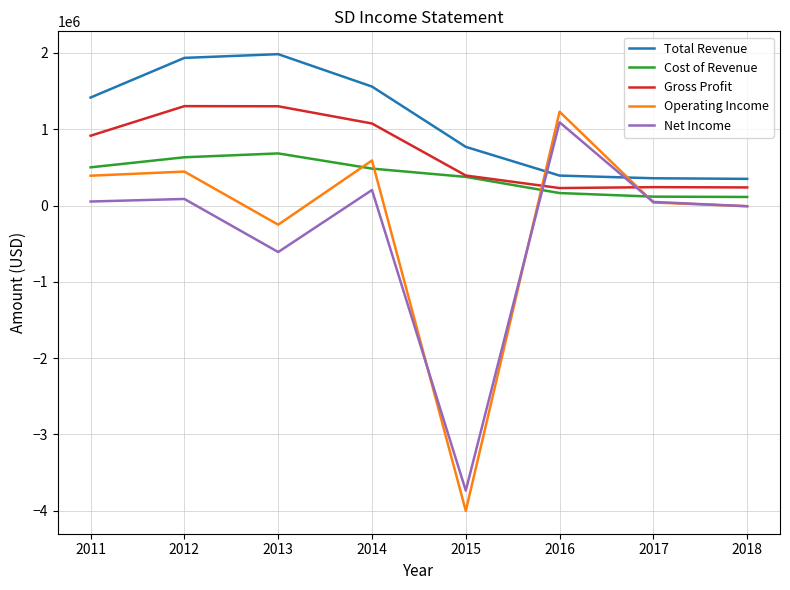

What is the difference between the Operating Income values at 2012 and 2011?

54000